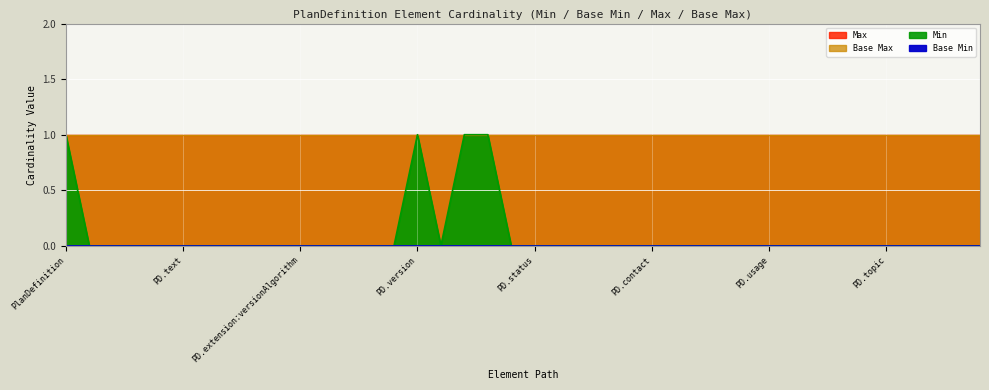

Reading left to right, what are all the values shown in this chart?

Base Min: PlanDefinition=0	PlanDefinition.id=0	PlanDefinition.meta=0	PlanDefinition.implicitRules=0	PlanDefinition.language=0	PlanDefinition.text=0	PlanDefinition.contained=0	PlanDefinition.extension=0	PlanDefinition.extension:knowledgeCapability=0	PlanDefinition.extension:artifactComment=0	PlanDefinition.extension:versionAlgorithm=0	PlanDefinition.extension:versionPolicy=0	PlanDefinition.modifierExtension=0	PlanDefinition.url=0	PlanDefinition.identifier=0	PlanDefinition.version=0	PlanDefinition.name=0	PlanDefinition.title=0	PlanDefinition.subtitle=0	PlanDefinition.type=0	PlanDefinition.status=0	PlanDefinition.experimental=0	PlanDefinition.subject[x]=0	PlanDefinition.date=0	PlanDefinition.publisher=0	PlanDefinition.contact=0	PlanDefinition.description=0	PlanDefinition.useContext=0	PlanDefinition.jurisdiction=0	PlanDefinition.purpose=0	PlanDefinition.usage=0	PlanDefinition.copyright=0	PlanDefinition.approvalDate=0	PlanDefinition.lastReviewDate=0	PlanDefinition.effectivePeriod=0	PlanDefinition.topic=0	PlanDefinition.author=0	PlanDefinition.editor=0	PlanDefinition.reviewer=0	PlanDefinition.endorser=0
Min: PlanDefinition=1	PlanDefinition.id=0	PlanDefinition.meta=0	PlanDefinition.implicitRules=0	PlanDefinition.language=0	PlanDefinition.text=0	PlanDefinition.contained=0	PlanDefinition.extension=0	PlanDefinition.extension:knowledgeCapability=0	PlanDefinition.extension:artifactComment=0	PlanDefinition.extension:versionAlgorithm=0	PlanDefinition.extension:versionPolicy=0	PlanDefinition.modifierExtension=0	PlanDefinition.url=0	PlanDefinition.identifier=0	PlanDefinition.version=1	PlanDefinition.name=0	PlanDefinition.title=1	PlanDefinition.subtitle=1	PlanDefinition.type=0	PlanDefinition.status=0	PlanDefinition.experimental=0	PlanDefinition.subject[x]=0	PlanDefinition.date=0	PlanDefinition.publisher=0	PlanDefinition.contact=0	PlanDefinition.description=0	PlanDefinition.useContext=0	PlanDefinition.jurisdiction=0	PlanDefinition.purpose=0	PlanDefinition.usage=0	PlanDefinition.copyright=0	PlanDefinition.approvalDate=0	PlanDefinition.lastReviewDate=0	PlanDefinition.effectivePeriod=0	PlanDefinition.topic=0	PlanDefinition.author=0	PlanDefinition.editor=0	PlanDefinition.reviewer=0	PlanDefinition.endorser=0
Max: PlanDefinition=1	PlanDefinition.id=1	PlanDefinition.meta=1	PlanDefinition.implicitRules=1	PlanDefinition.language=1	PlanDefinition.text=1	PlanDefinition.contained=1	PlanDefinition.extension=1	PlanDefinition.extension:knowledgeCapability=1	PlanDefinition.extension:artifactComment=1	PlanDefinition.extension:versionAlgorithm=1	PlanDefinition.extension:versionPolicy=1	PlanDefinition.modifierExtension=1	PlanDefinition.url=1	PlanDefinition.identifier=1	PlanDefinition.version=1	PlanDefinition.name=1	PlanDefinition.title=1	PlanDefinition.subtitle=1	PlanDefinition.type=1	PlanDefinition.status=1	PlanDefinition.experimental=1	PlanDefinition.subject[x]=1	PlanDefinition.date=1	PlanDefinition.publisher=1	PlanDefinition.contact=1	PlanDefinition.description=1	PlanDefinition.useContext=1	PlanDefinition.jurisdiction=1	PlanDefinition.purpose=1	PlanDefinition.usage=1	PlanDefinition.copyright=1	PlanDefinition.approvalDate=1	PlanDefinition.lastReviewDate=1	PlanDefinition.effectivePeriod=1	PlanDefinition.topic=1	PlanDefinition.author=1	PlanDefinition.editor=1	PlanDefinition.reviewer=1	PlanDefinition.endorser=1
Base Max: PlanDefinition=1	PlanDefinition.id=1	PlanDefinition.meta=1	PlanDefinition.implicitRules=1	PlanDefinition.language=1	PlanDefinition.text=1	PlanDefinition.contained=1	PlanDefinition.extension=1	PlanDefinition.extension:knowledgeCapability=1	PlanDefinition.extension:artifactComment=1	PlanDefinition.extension:versionAlgorithm=1	PlanDefinition.extension:versionPolicy=1	PlanDefinition.modifierExtension=1	PlanDefinition.url=1	PlanDefinition.identifier=1	PlanDefinition.version=1	PlanDefinition.name=1	PlanDefinition.title=1	PlanDefinition.subtitle=1	PlanDefinition.type=1	PlanDefinition.status=1	PlanDefinition.experimental=1	PlanDefinition.subject[x]=1	PlanDefinition.date=1	PlanDefinition.publisher=1	PlanDefinition.contact=1	PlanDefinition.description=1	PlanDefinition.useContext=1	PlanDefinition.jurisdiction=1	PlanDefinition.purpose=1	PlanDefinition.usage=1	PlanDefinition.copyright=1	PlanDefinition.approvalDate=1	PlanDefinition.lastReviewDate=1	PlanDefinition.effectivePeriod=1	PlanDefinition.topic=1	PlanDefinition.author=1	PlanDefinition.editor=1	PlanDefinition.reviewer=1	PlanDefinition.endorser=1